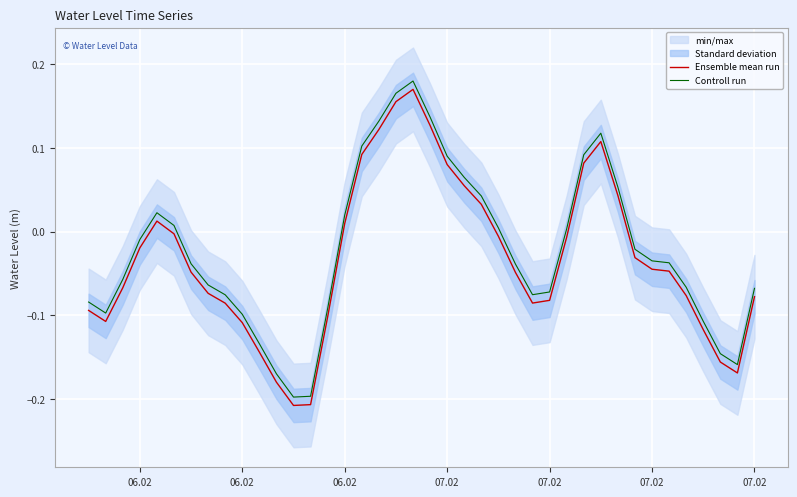

The Controll run series shows -0.1 at 12. True or false?

False